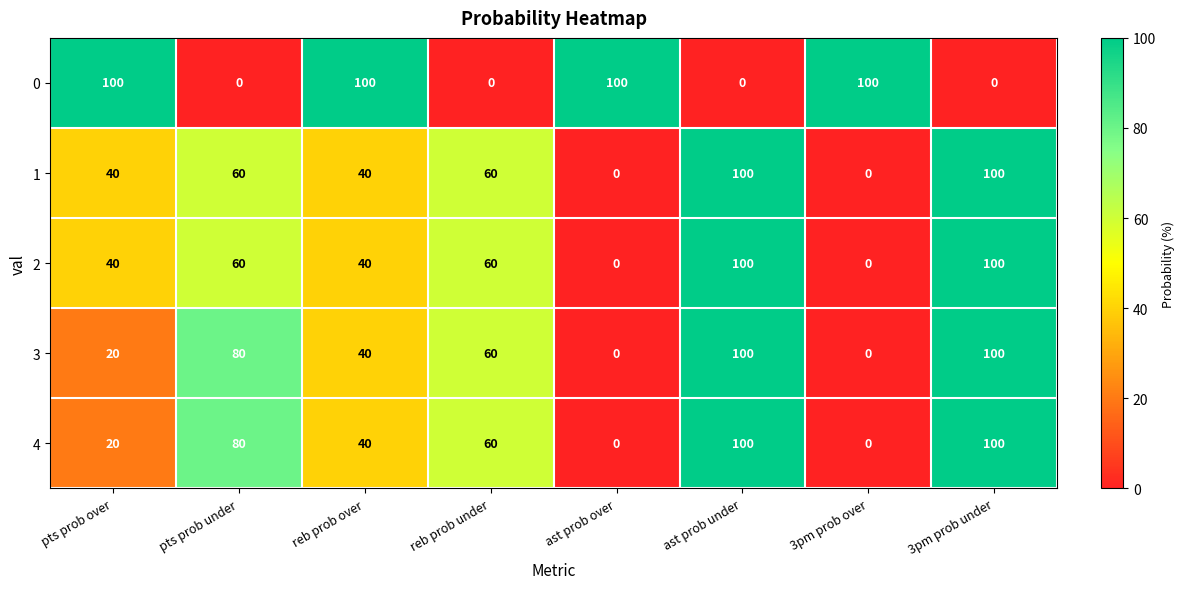

Count the number of categories in the chart.

8